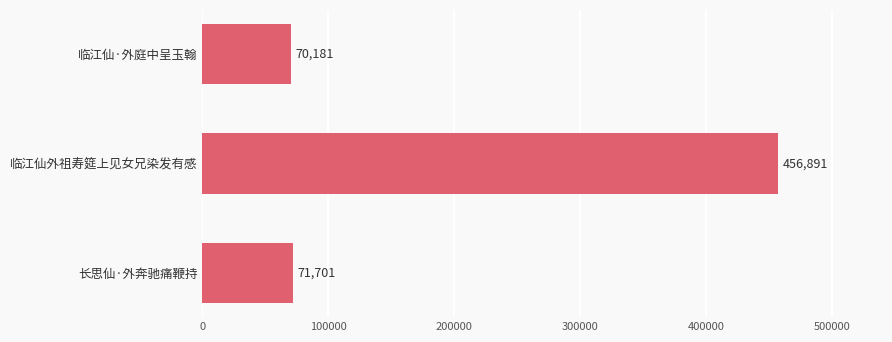

Reading top to bottom, what are all the values shown in this chart?

70181	456891	71701